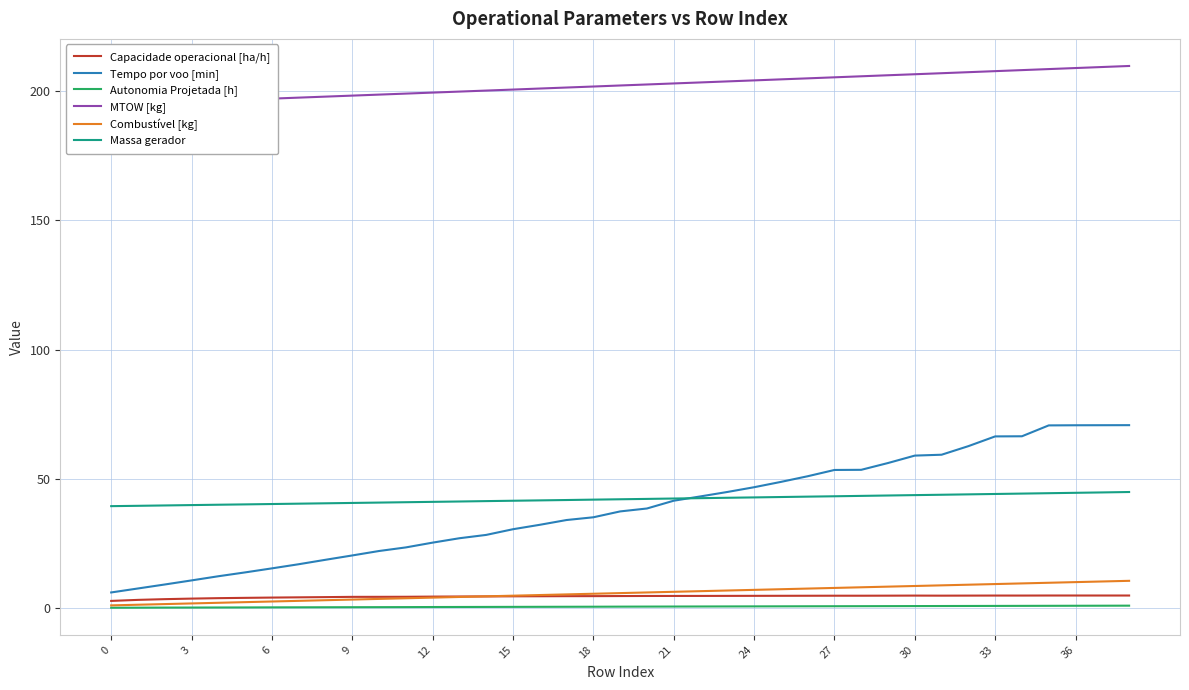

At which category is the sum across all series the highest?

38